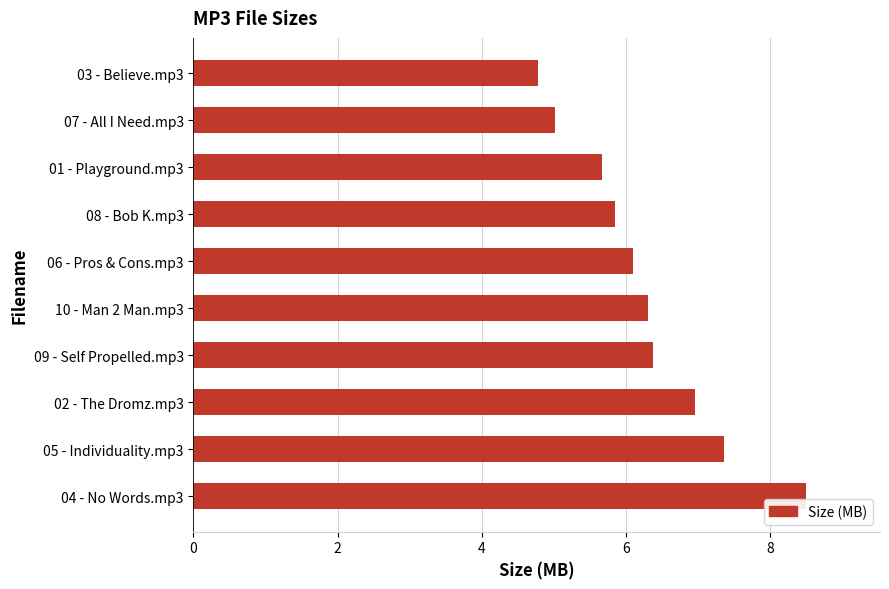

What is the average value?

6.3